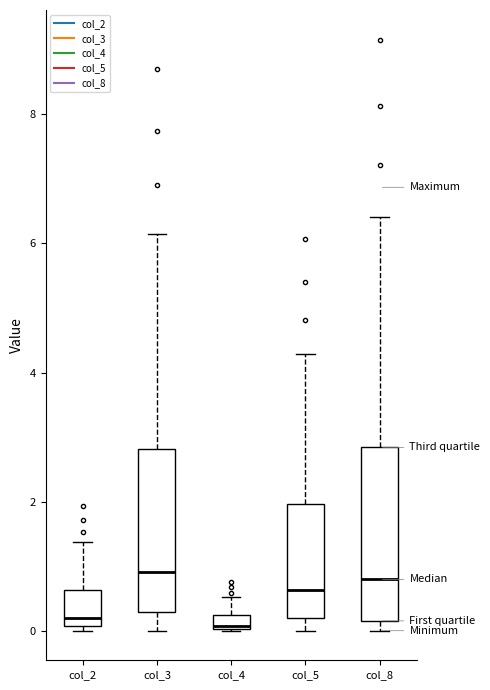

Where does the upper whisker of the box for col_4 end on the y-axis? The values are not printed on the chart, so give them approximately, as read against the axis.

0.6